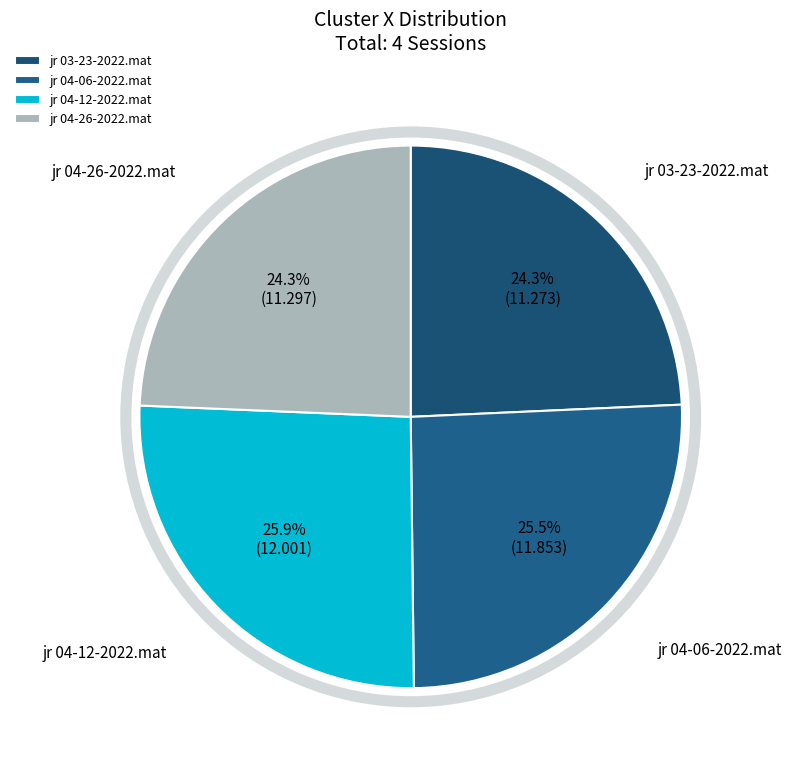

To the nearest percent, what portion does jr 04-26-2022.mat represent?

24%